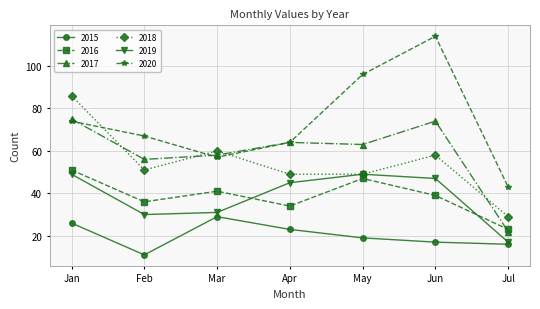

True or false: 2020 has more than 2 interior local peaks.

False